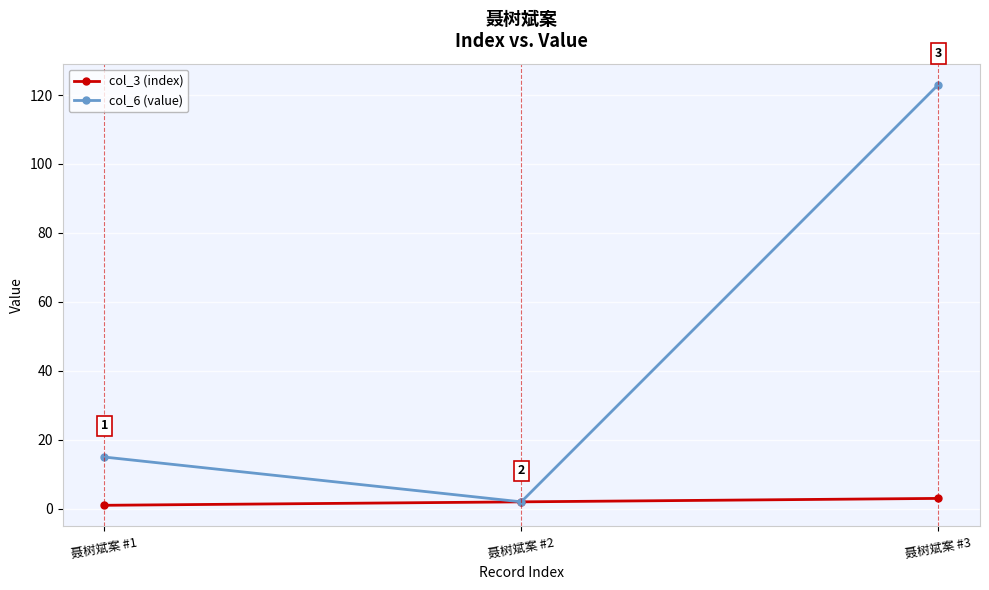

What is the greatest value displayed?

123